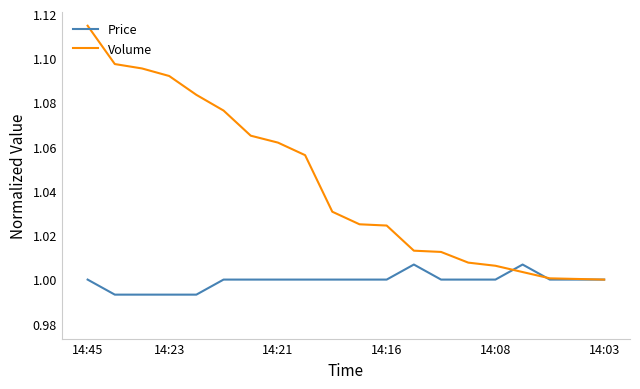

True or false: Price and Volume cross at least once.

True